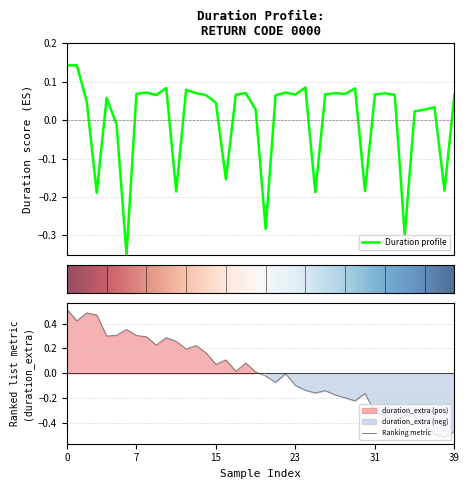

Reading left to right, what are all the values shown in this chart?

0.1	0.1	0.0	-0.2	0.1	-0.0	-0.3	0.1	0.1	0.1	0.1	-0.2	0.1	0.1	0.1	0.0	-0.2	0.1	0.1	0.0	-0.3	0.1	0.1	0.1	0.1	-0.2	0.1	0.1	0.1	0.1	-0.2	0.1	0.1	0.1	-0.3	0.0	0.0	0.0	-0.2	0.1